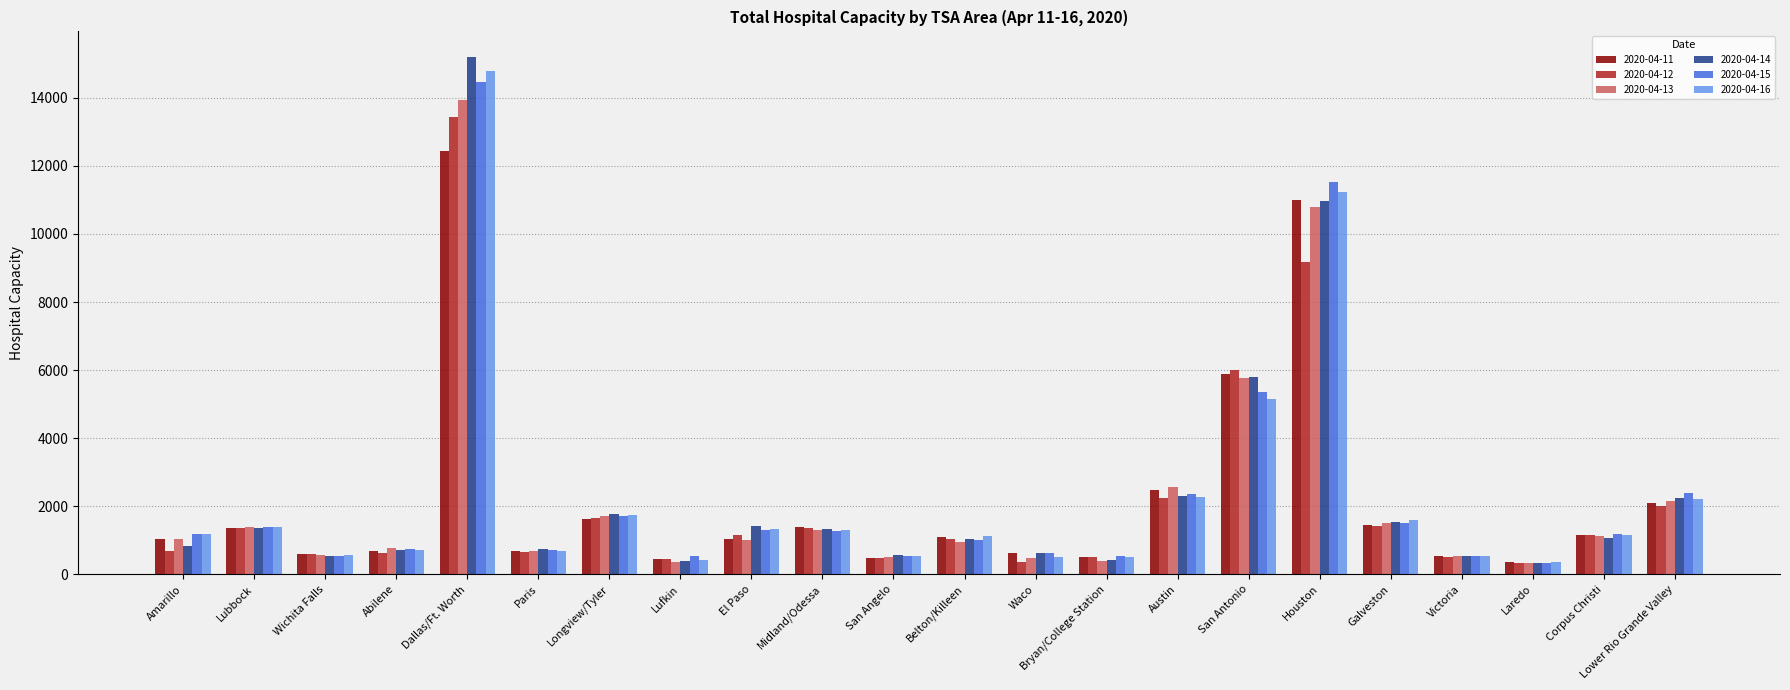

What is the total value across all series at Austin?

14230